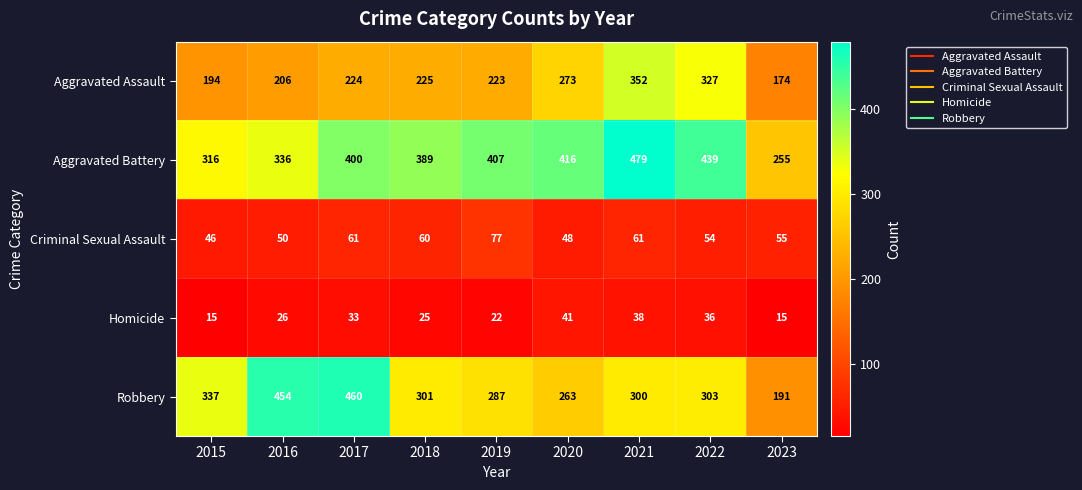

Which series has the widest spread of values?

Robbery